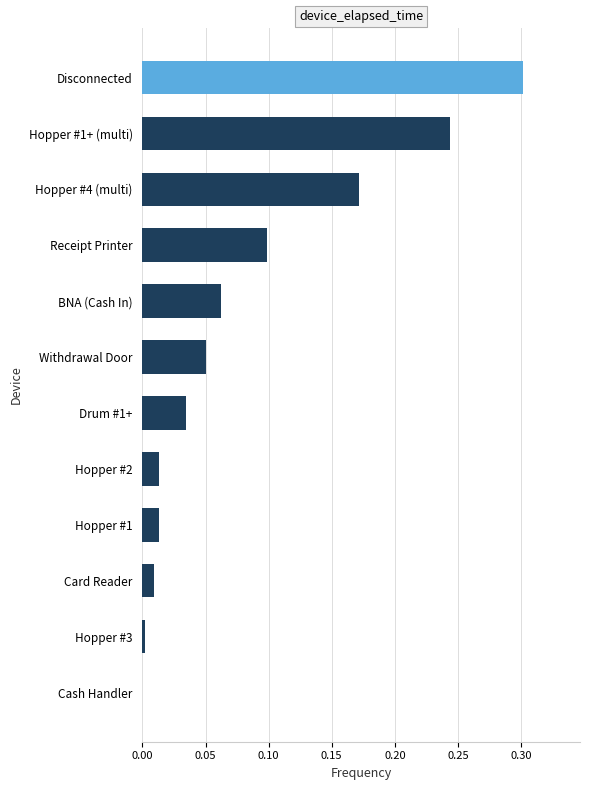

True or false: the data shows 0.0 at Hopper #1.

True